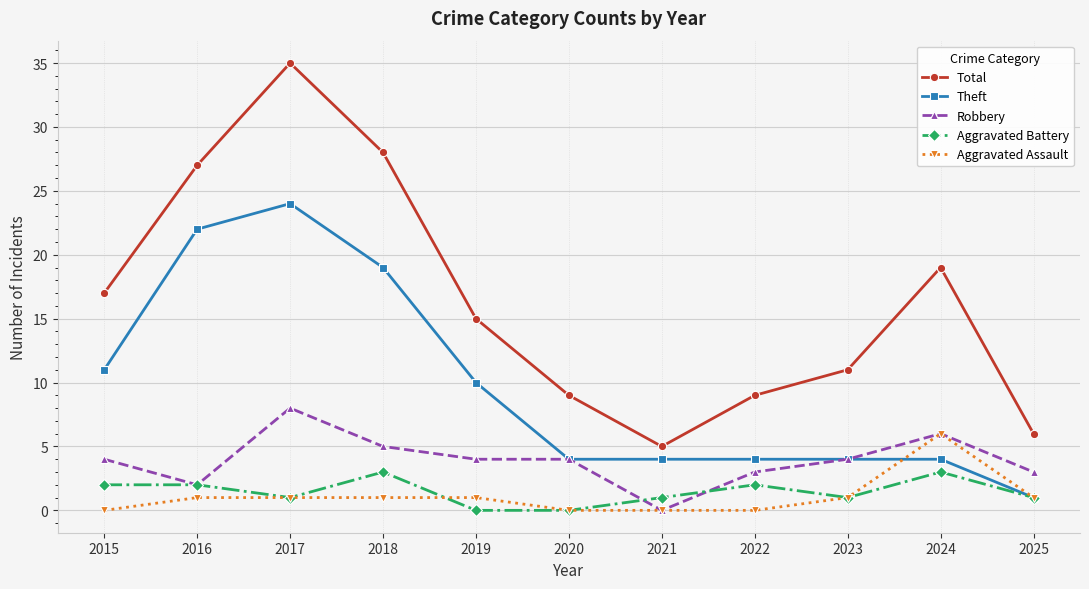

Which series has the widest spread of values?

Total